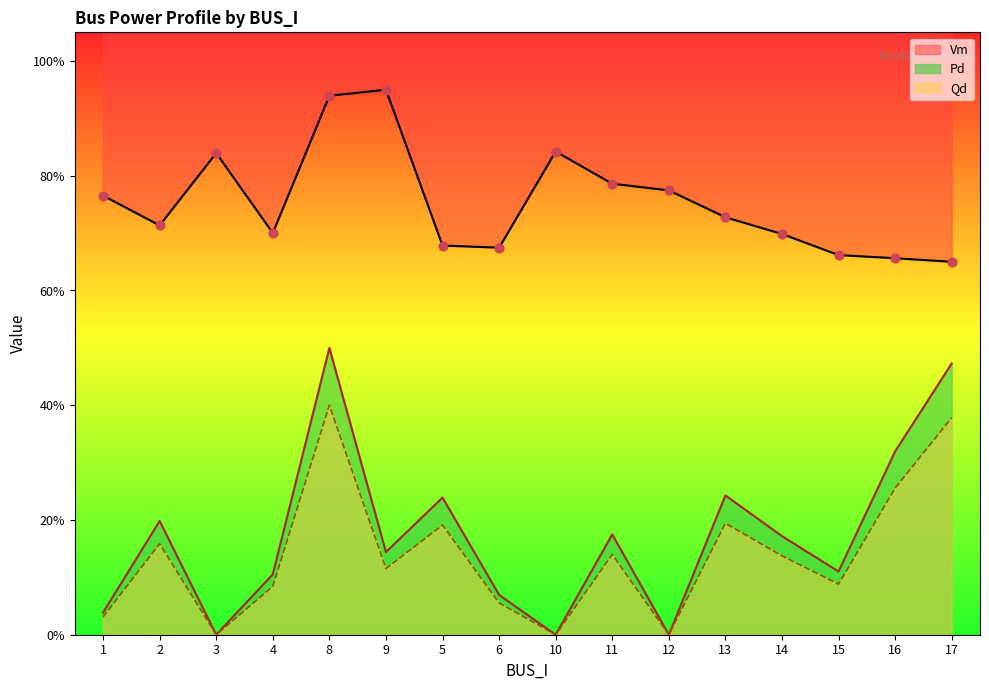

Which series reaches the maximum Y coordinate?

Vm